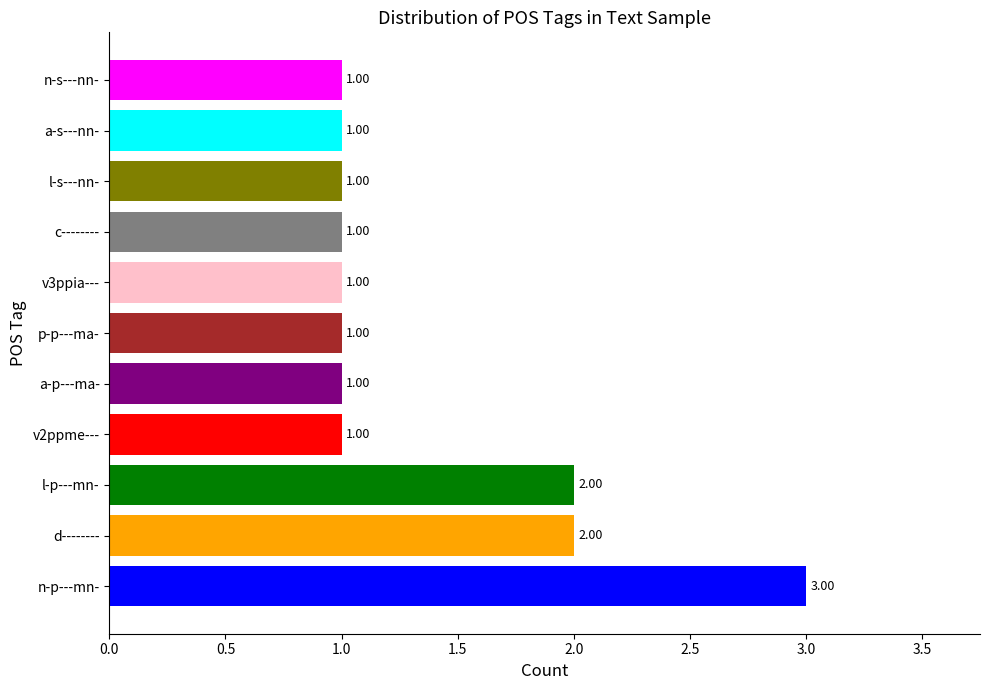

Which label corresponds to the largest value in the chart?

n-p---mn-